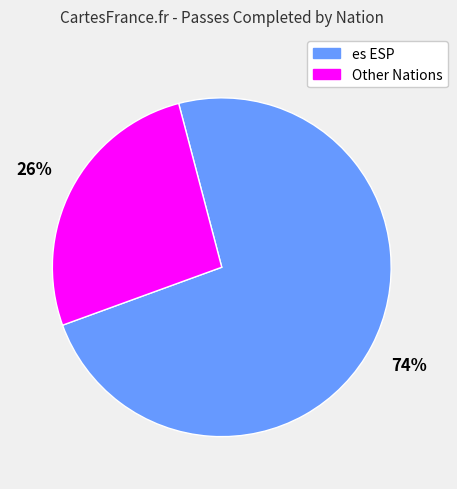

How many segments does this pie chart have?

2